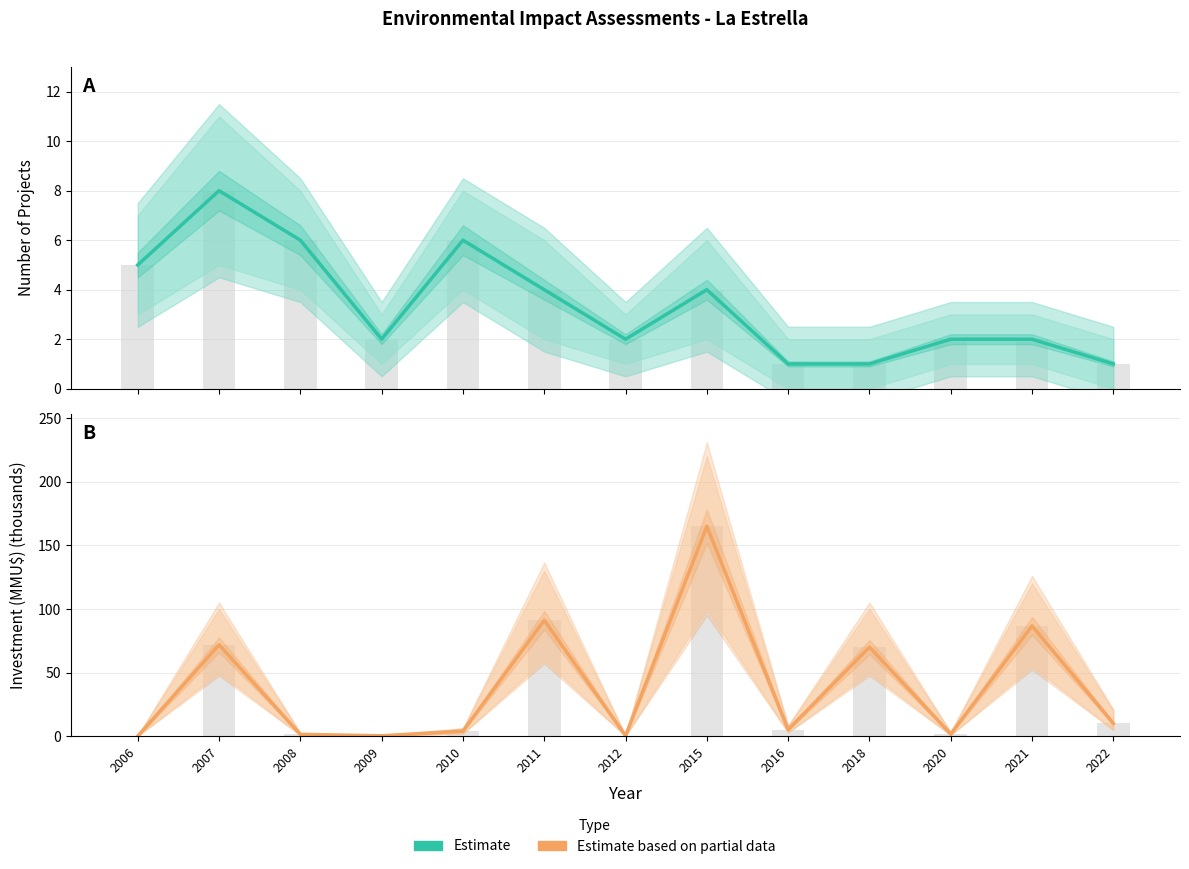

At which label is Estimate closest to 4?

2011